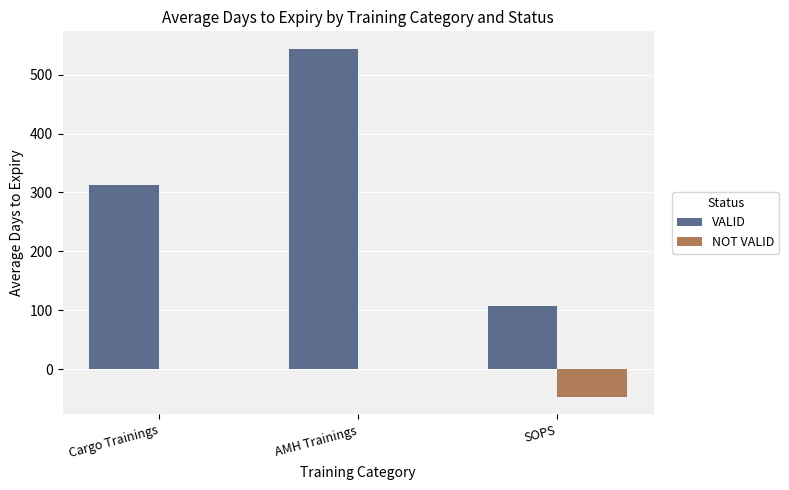

Reading left to right, list all the values displayed in this chart.

VALID: Cargo Trainings=311.9	AMH Trainings=543.9	SOPS=107.0
NOT VALID: Cargo Trainings=0.0	AMH Trainings=0.0	SOPS=-47.2